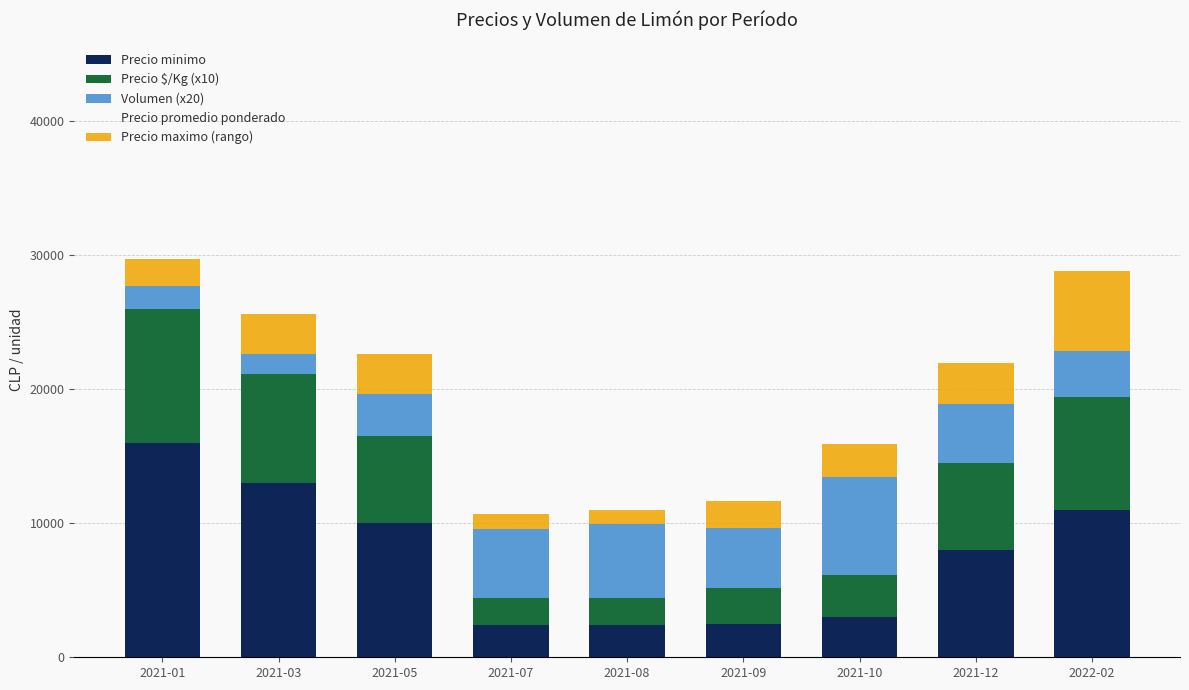

What is the average value of the Precio minimo series?

7589